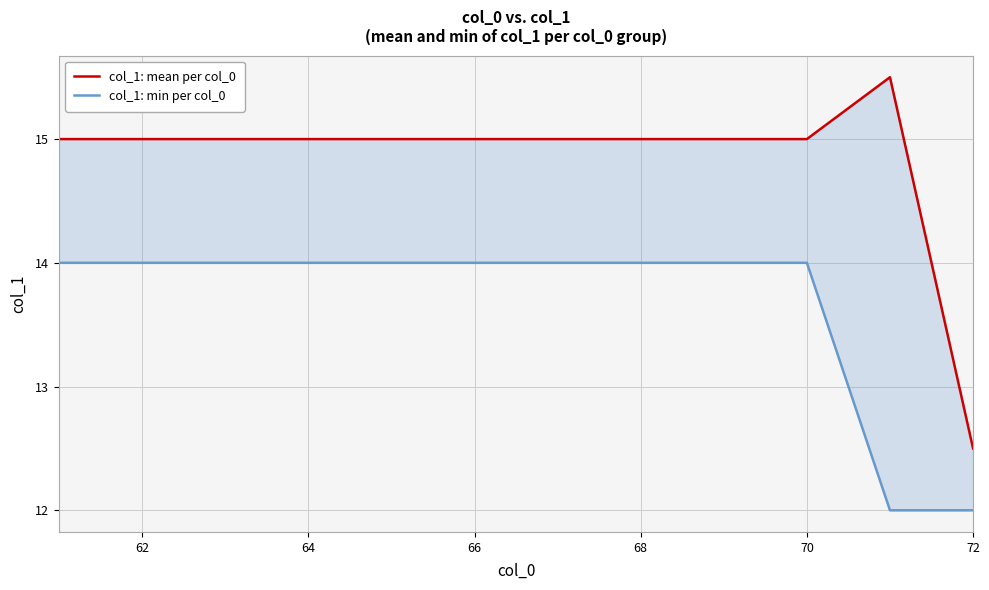

Rank the series by their average value, from lowest to highest.

col_1: min per col_0, col_1: mean per col_0